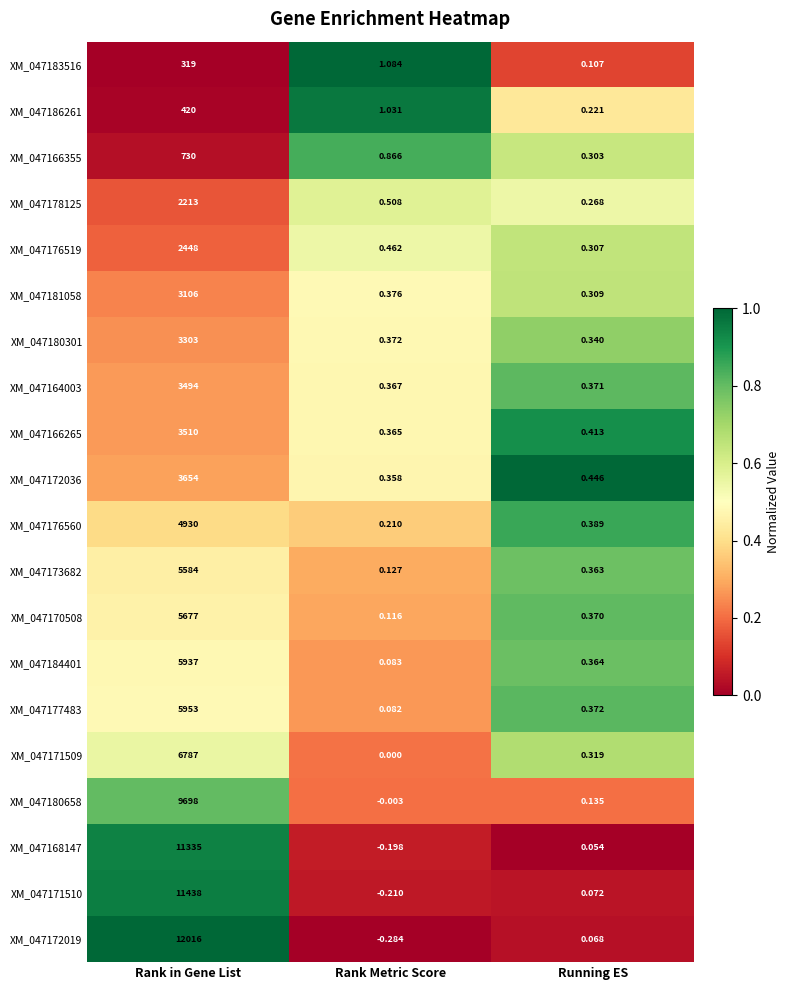

Where is XM_047184401 nearest to the value 2968?

Running ES